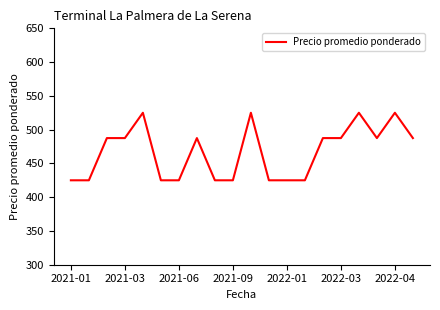

True or false: the data has more than 1 interior local peaks.

True